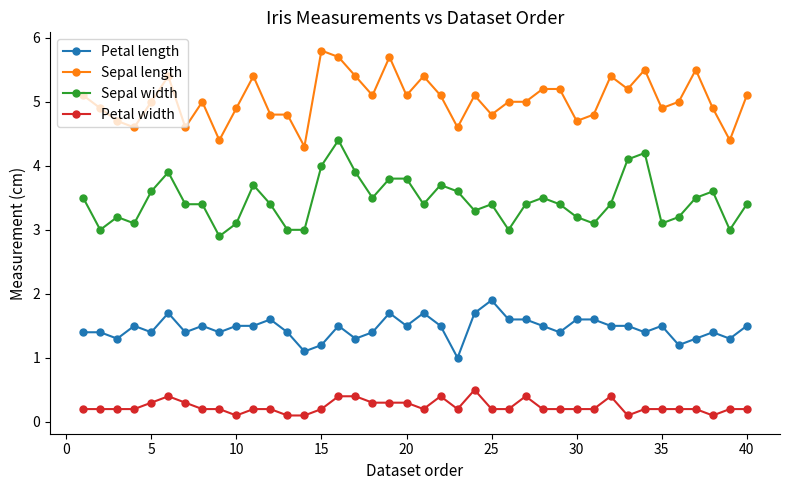

True or false: Sepal width and Petal length cross at least once.

False